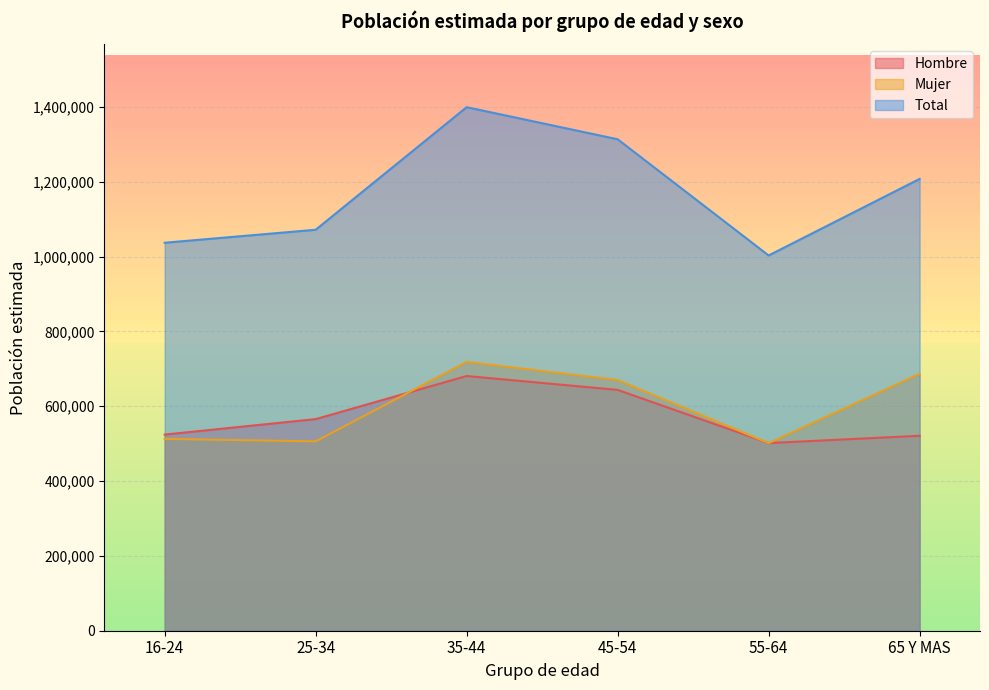

Where is the first local maximum for Total (N estimada)?

35-44